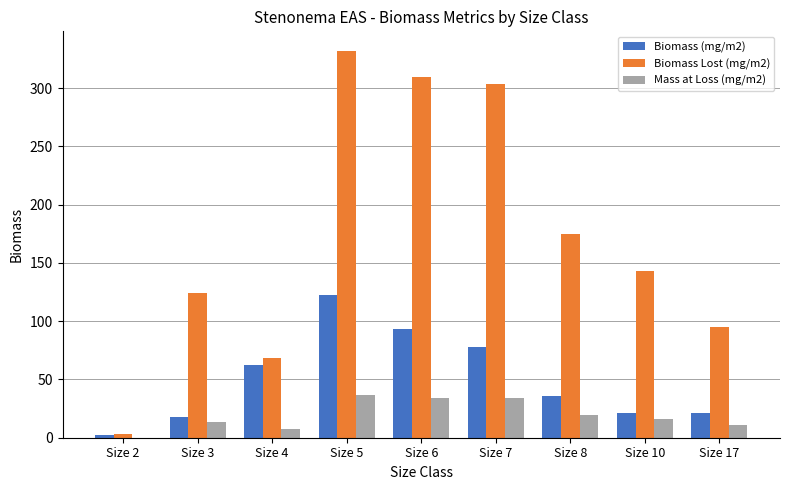

At which category is the sum across all series the highest?

Size 5